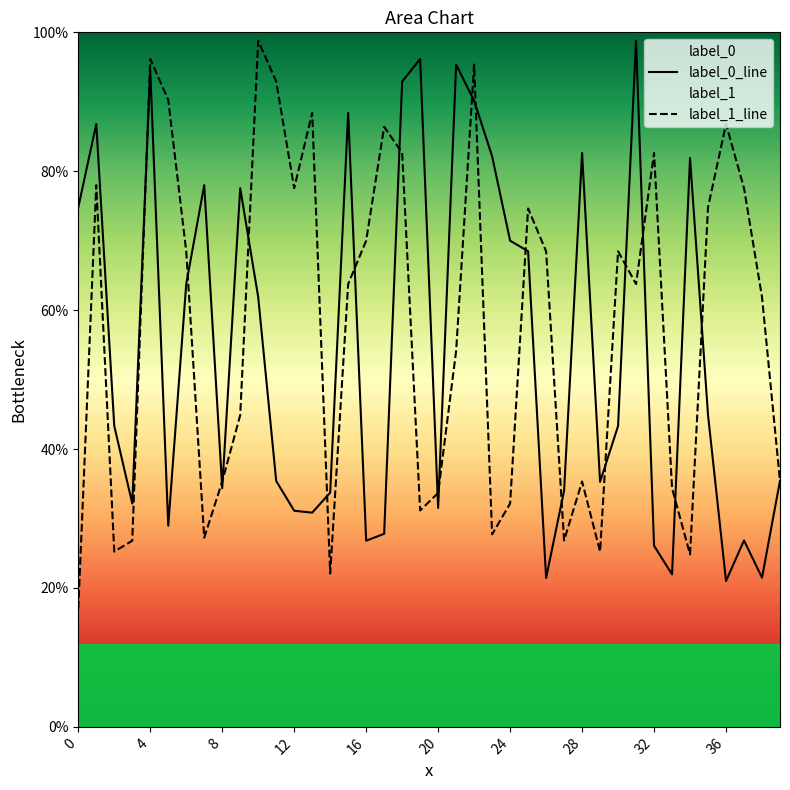

The value of label_0_line at 22 is 0.8. True or false?

True